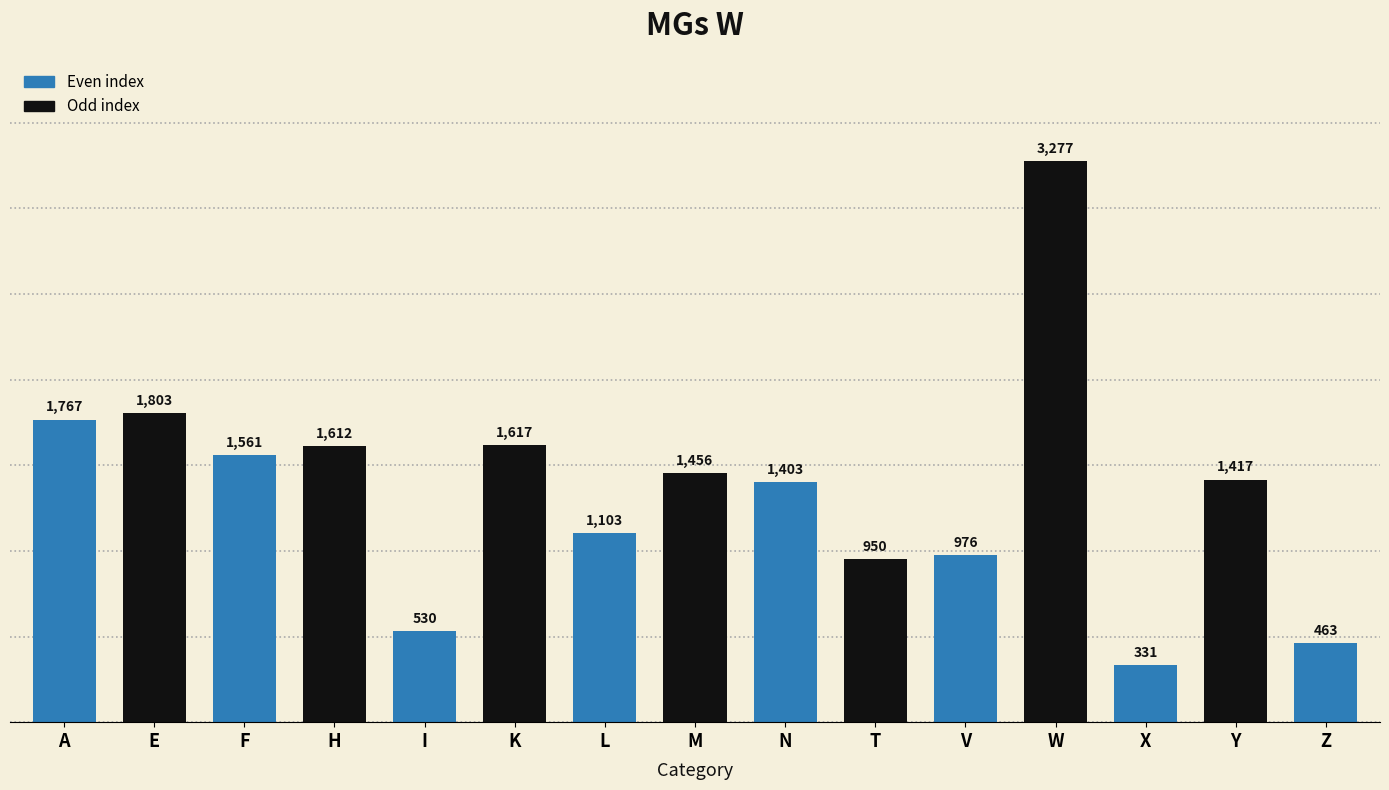

What is the label of the 7th bar from the right?

N